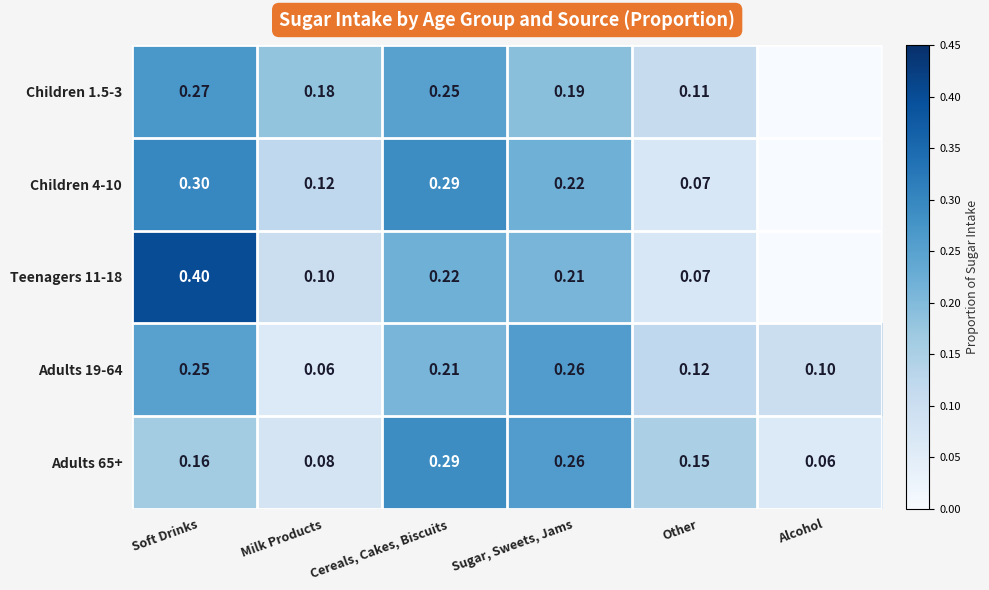

What is the spread (max minus min) of values at Milk Products?

0.1